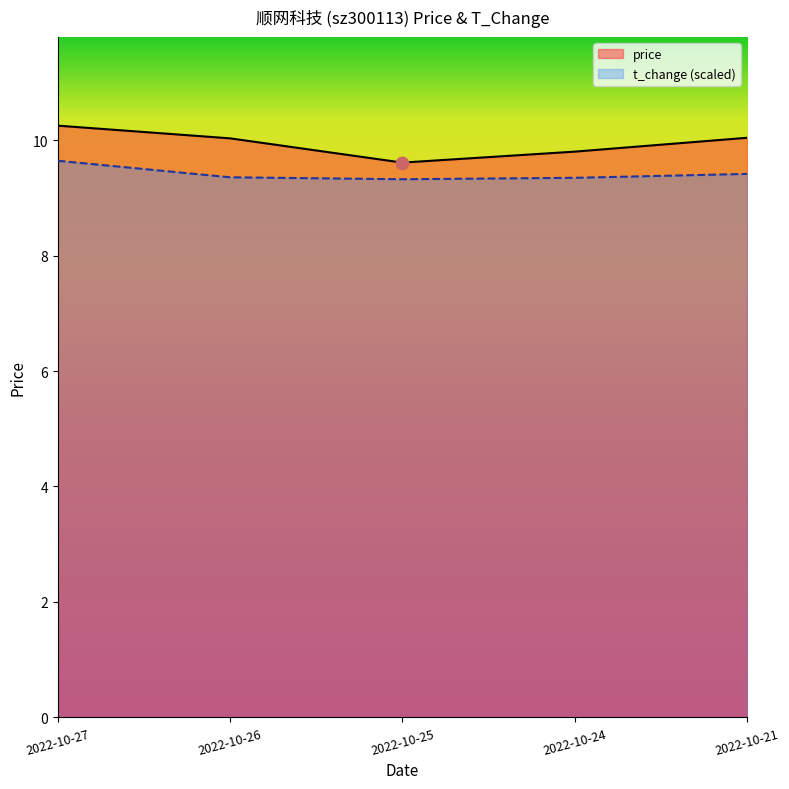

Is the value of t_change (scaled) at 2022-10-27 greater than the value of price at 2022-10-25?

Yes